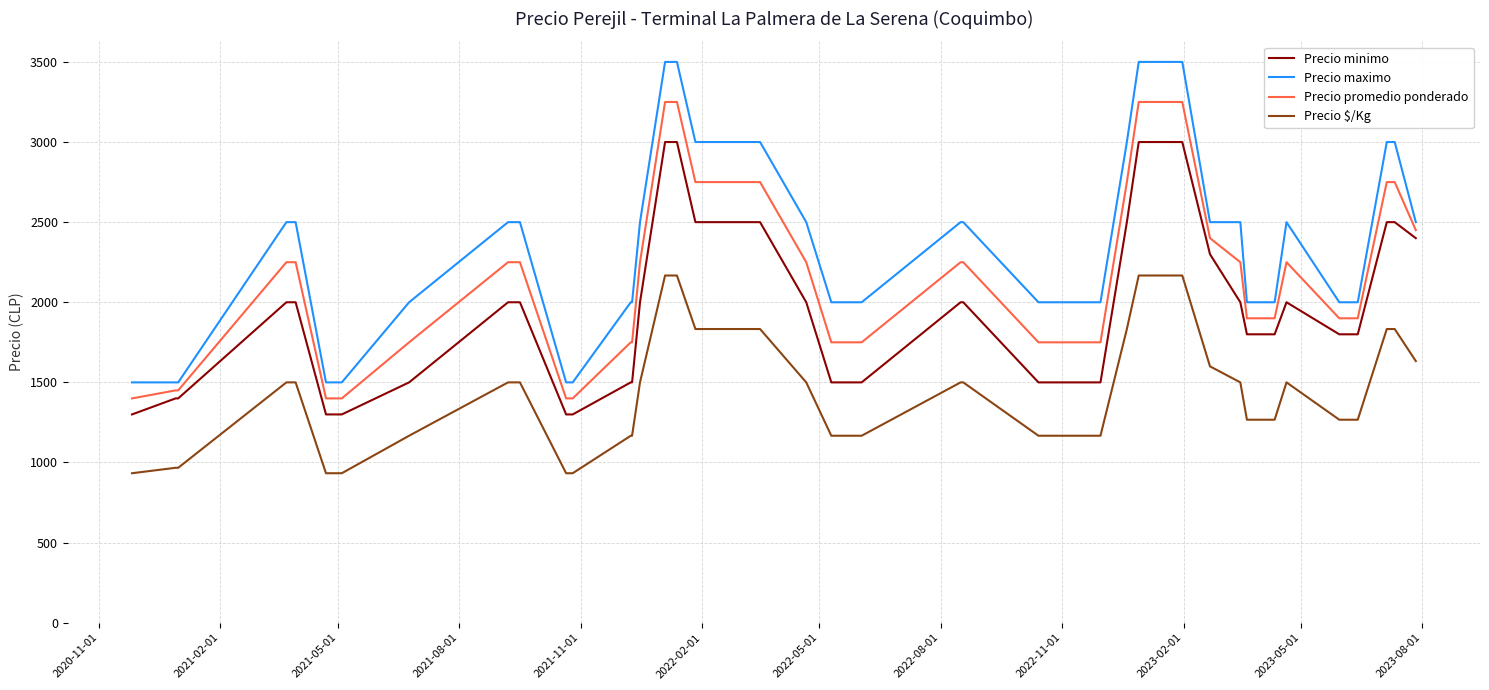

Which series has the largest range (max minus min)?

Precio maximo